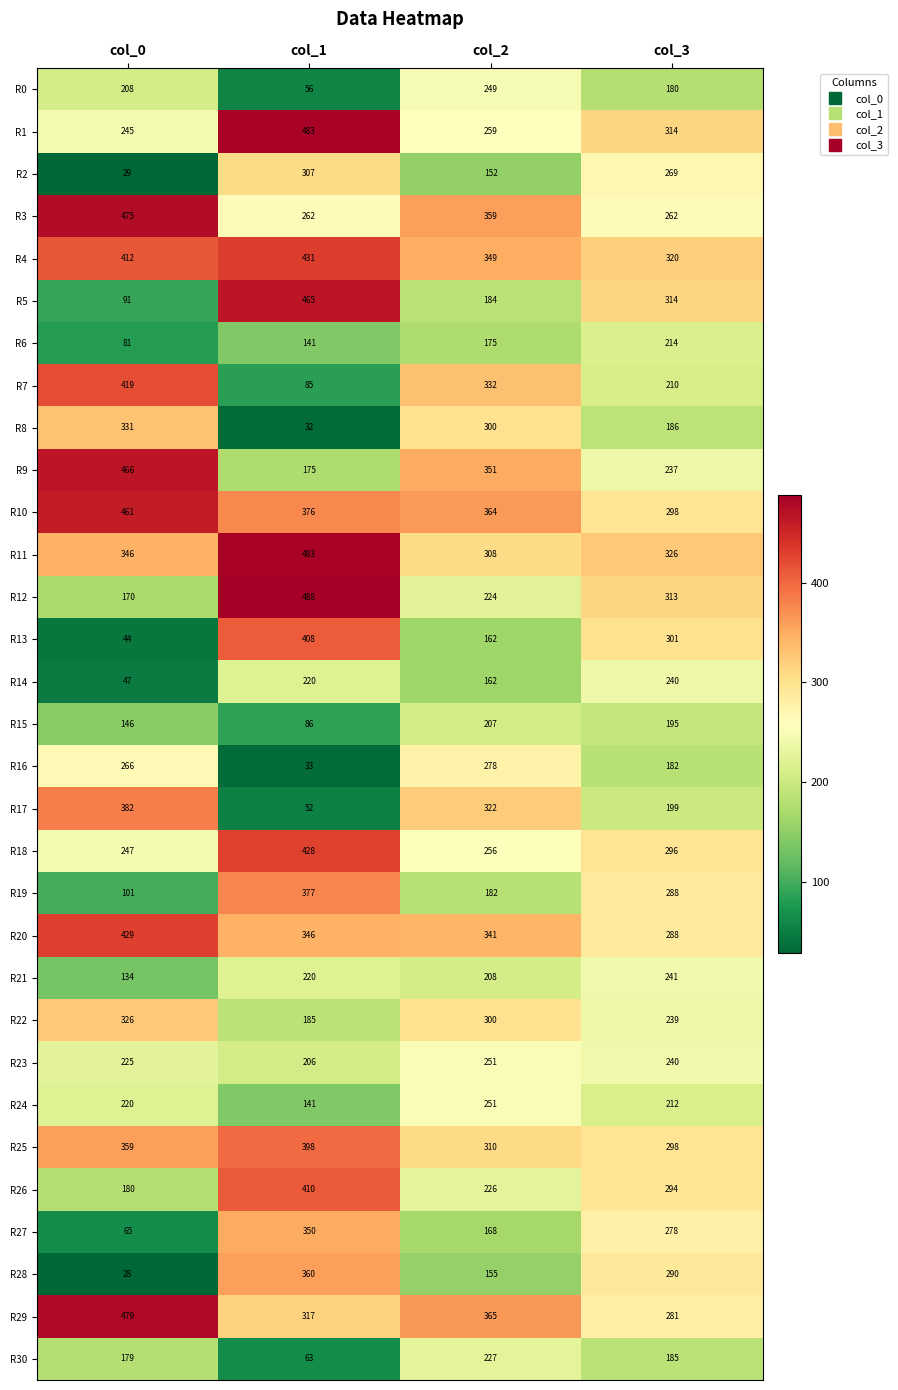

Between col_2 and col_3, which series saw the biggest shift?

R13